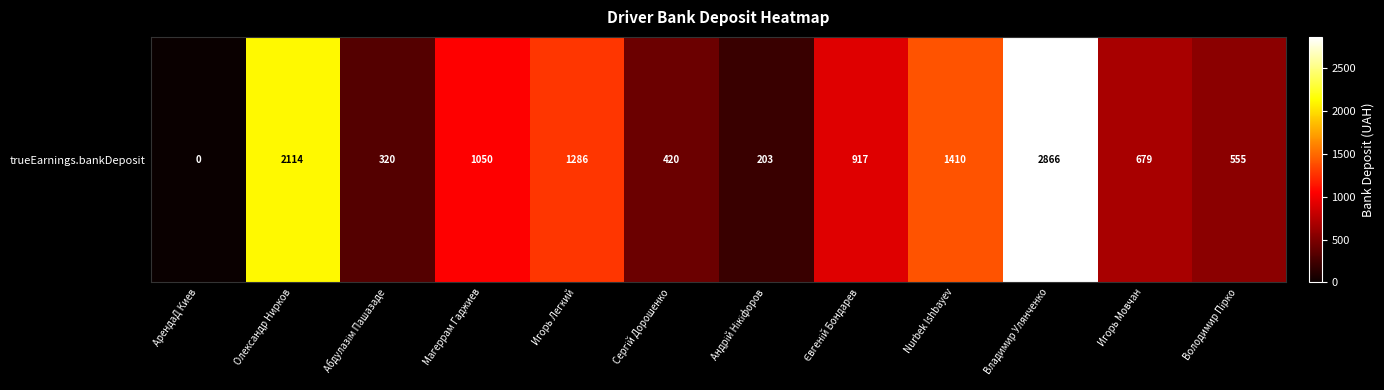

Is it true that the value at Володимир Пірко is 555.1?

True